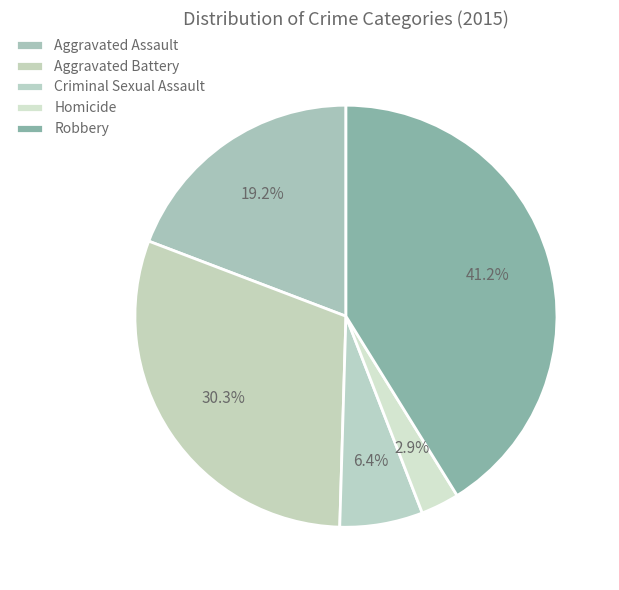

What percentage is the Robbery slice, to the nearest percent?

41%